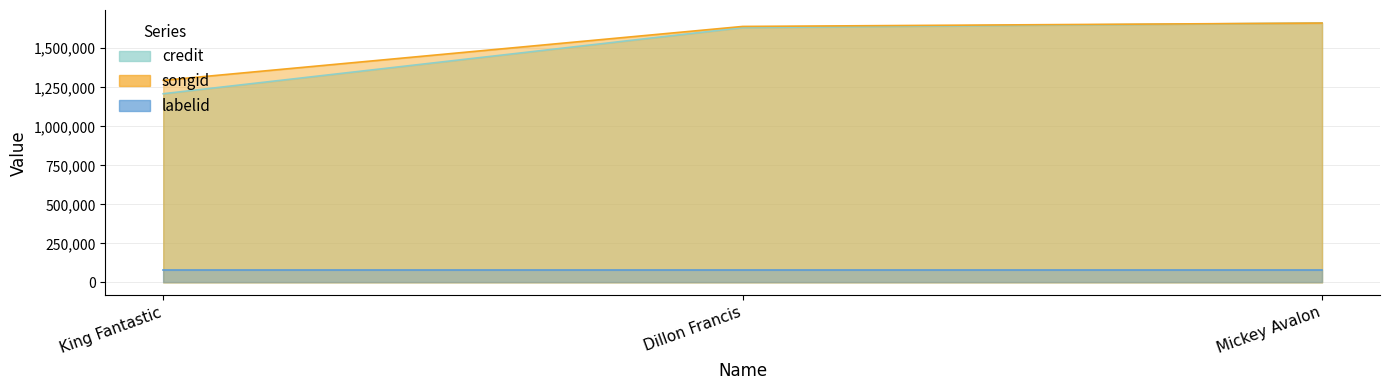

Is it true that credit equals 1632411 at Dillon Francis?

True